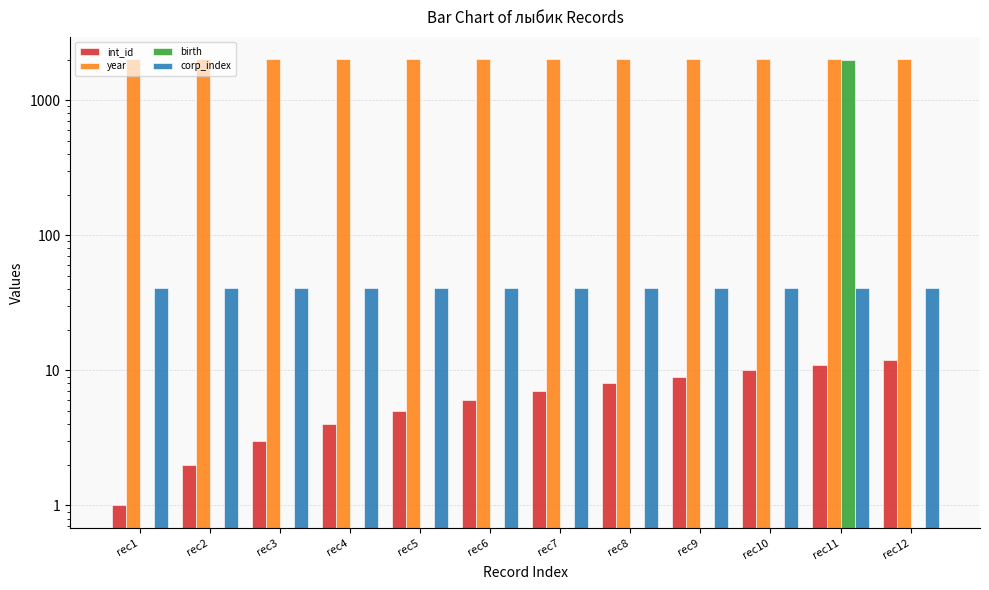

True or false: birth has a value of 0 at rec7.

True